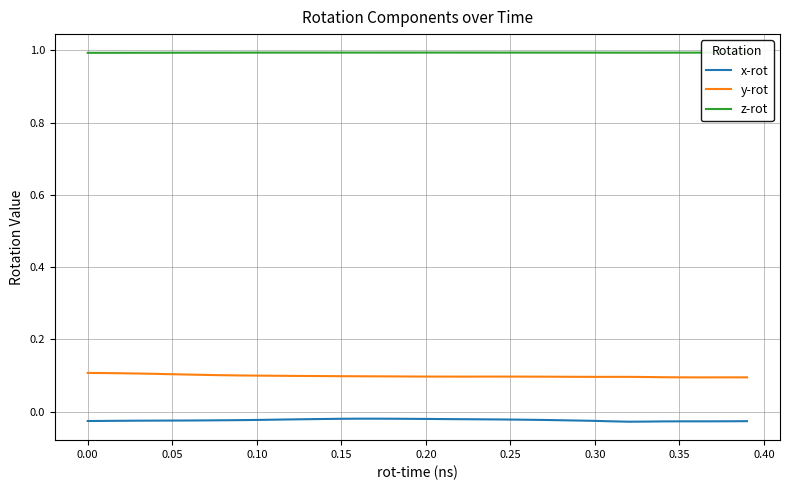

What is the greatest value displayed?

1.0